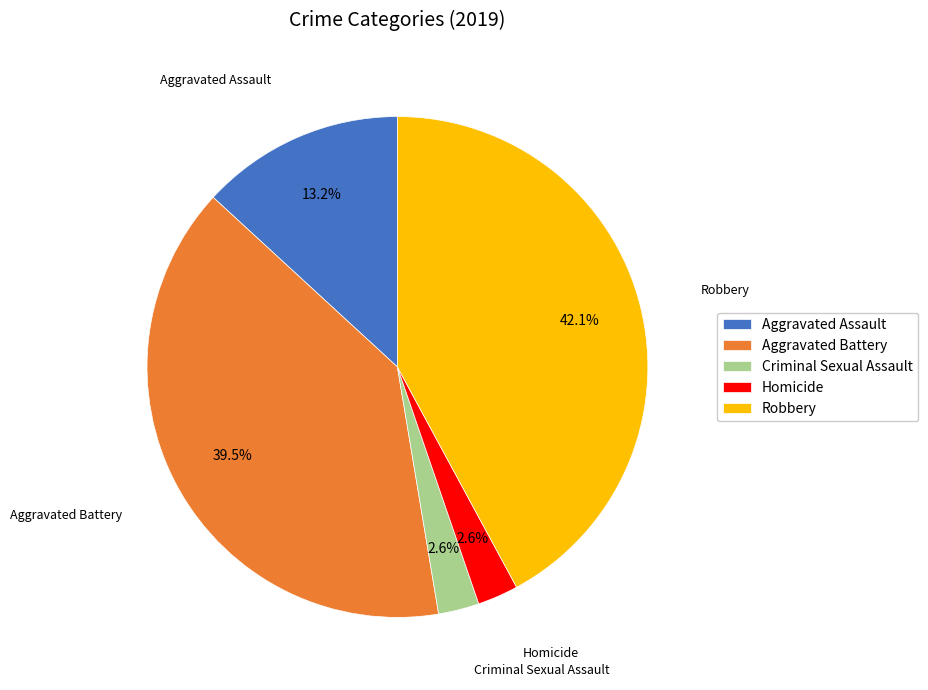

Which category has the biggest portion of the pie?

Robbery